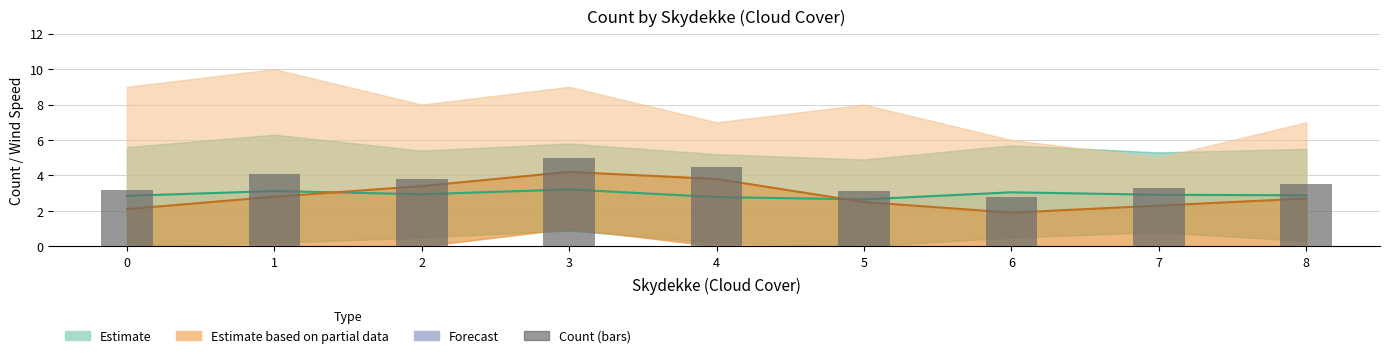

The chart shows a value of 0.7 at 5. True or false?

False